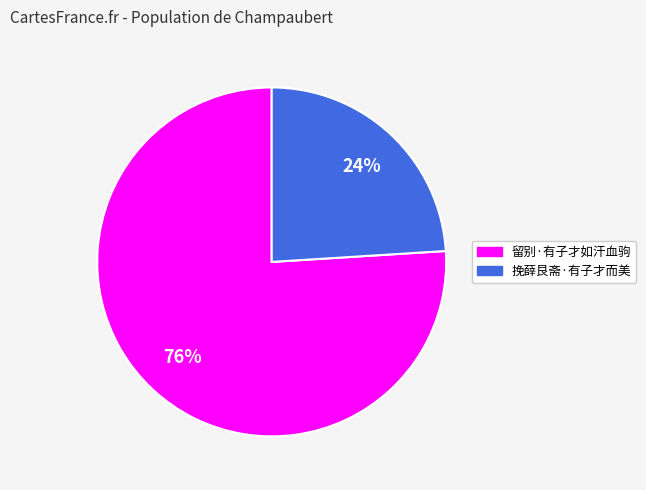

Is the sum of 挽薛艮斋·有子才而美 and 留别·有子才如汗血驹 greater than half?

Yes